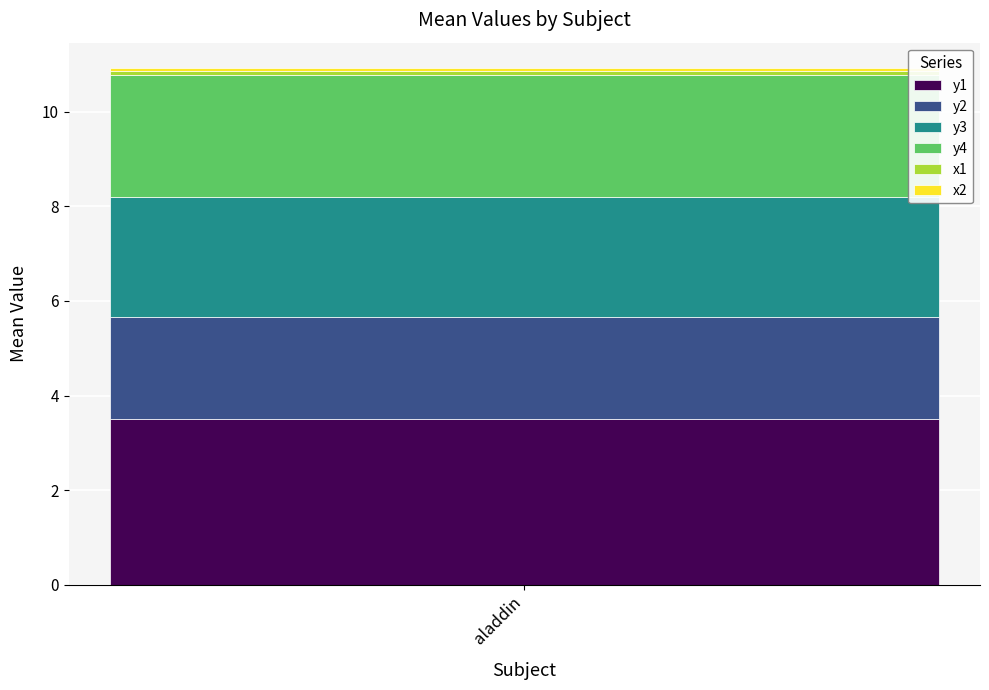

The y1 series shows 3.5 at aladdin. True or false?

True